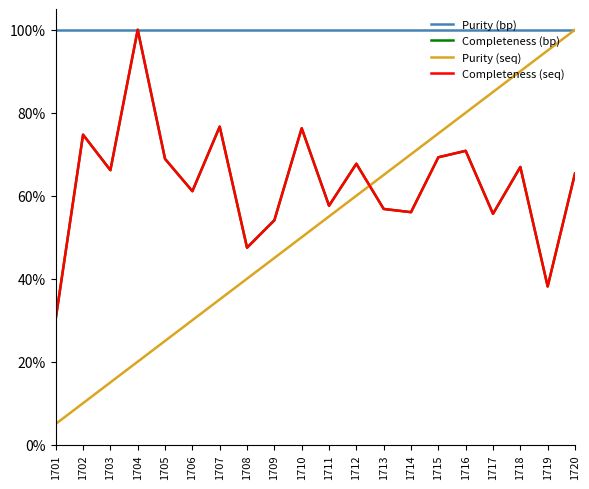

Which series ends up on top after the final intersection of Completeness (seq) and Purity (seq)?

Purity (seq)